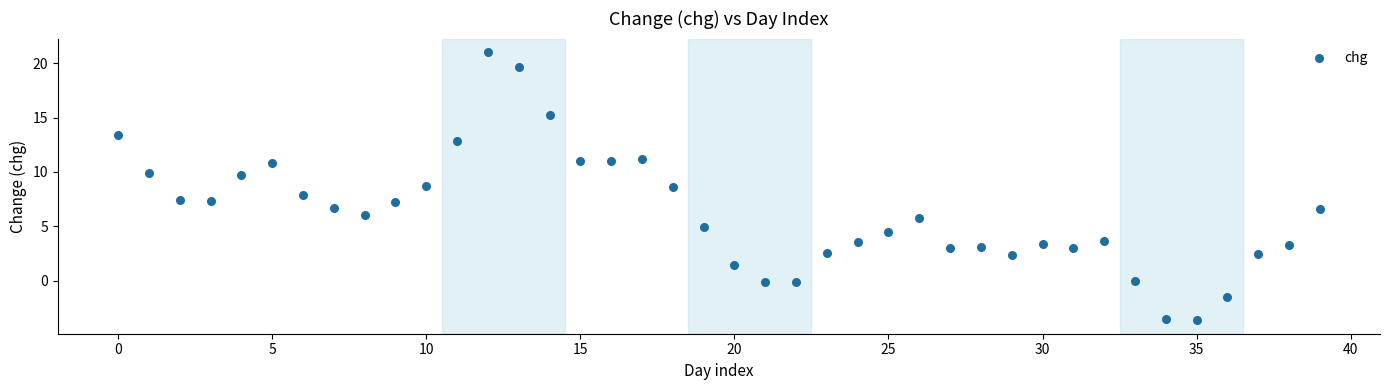

What is the range of Y values (max minus min)?

24.7